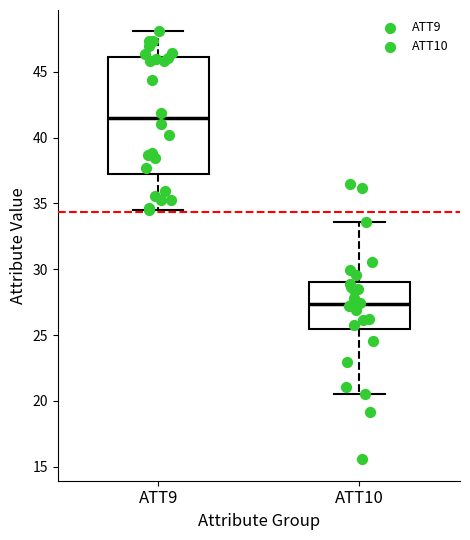

Which box is the tallest, from its lower edge to its upper edge?

ATT9